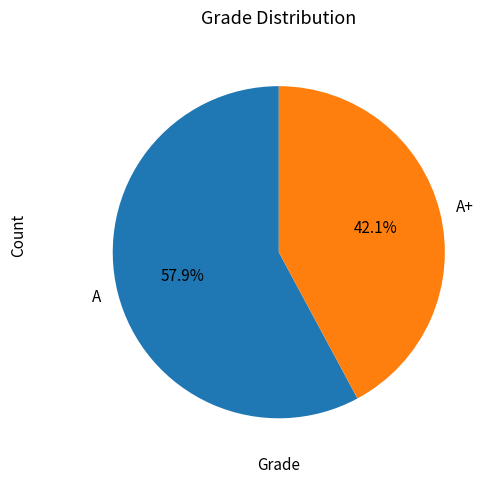

How many slices are in this pie chart?

2